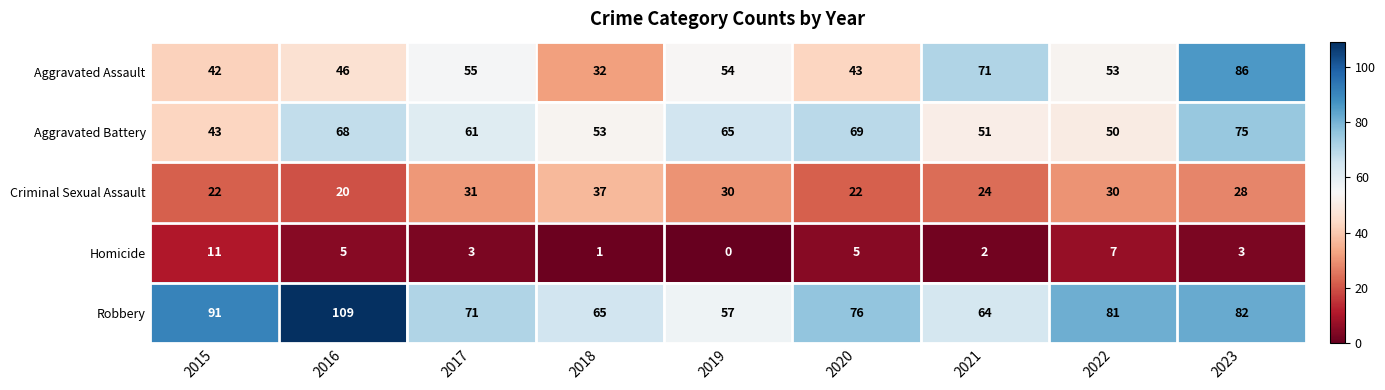

How many values in the Aggravated Battery series are below 61?

4